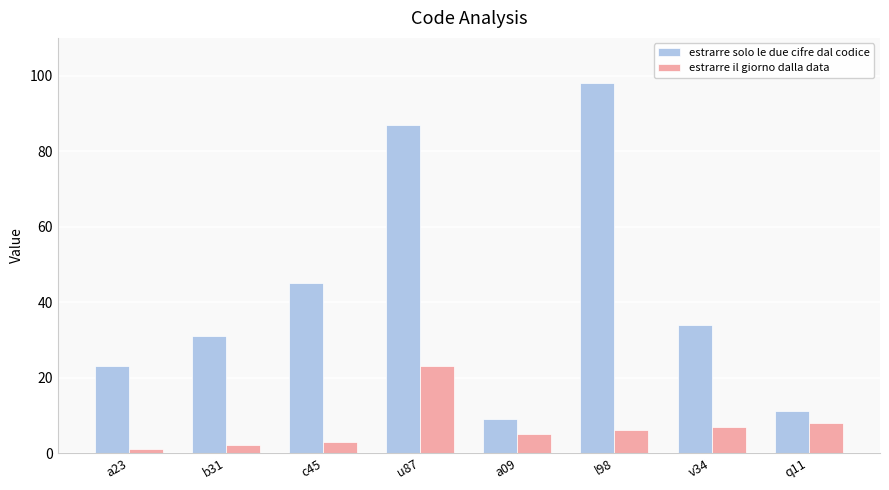

Read the estrarre solo le due cifre dal codice value at a09, to the nearest 10.

10